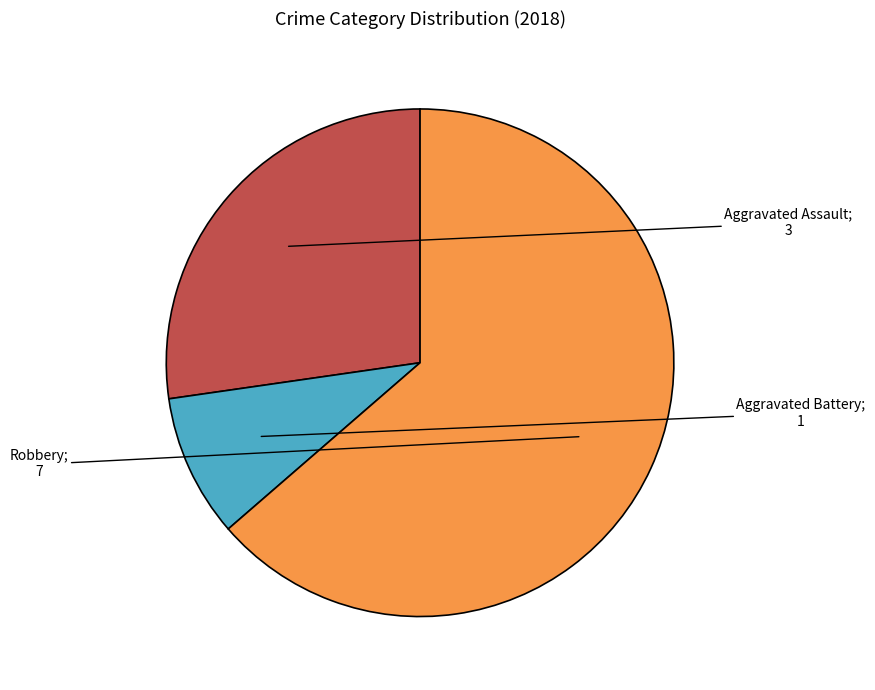

Does any single category account for the majority?

Yes